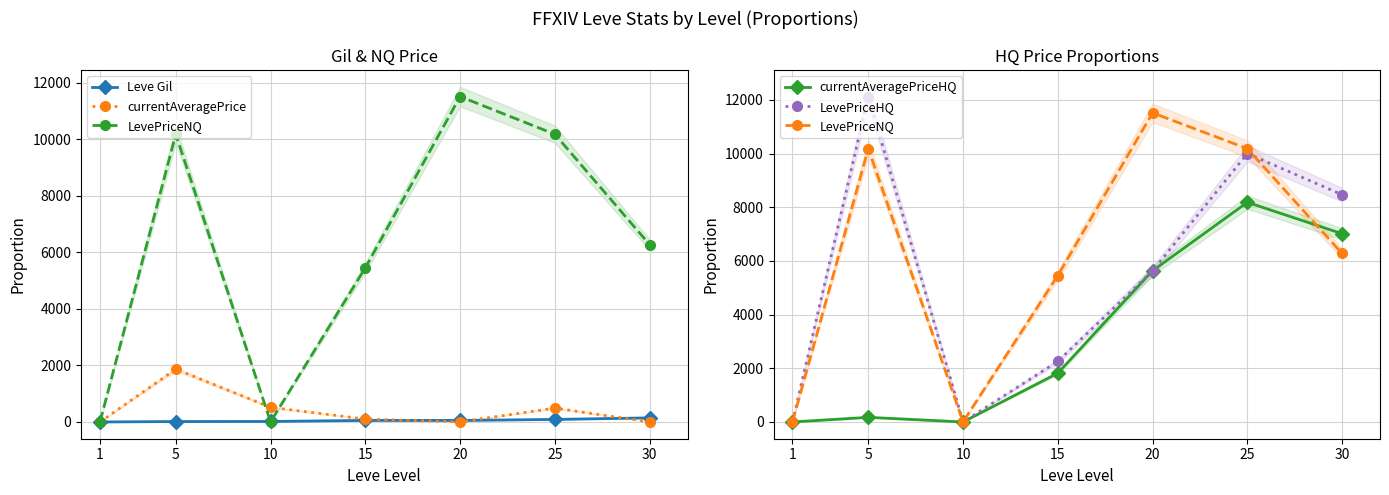

How many values in the LevePriceHQ series are below 5626?

3